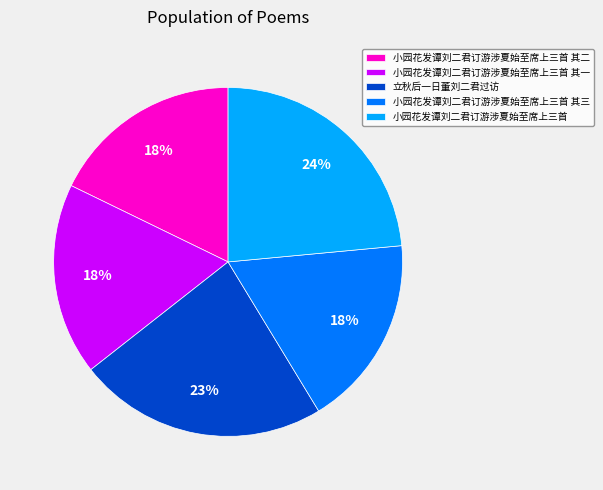

What percentage is the 立秋后一日董刘二君过访 slice, to the nearest percent?

23%